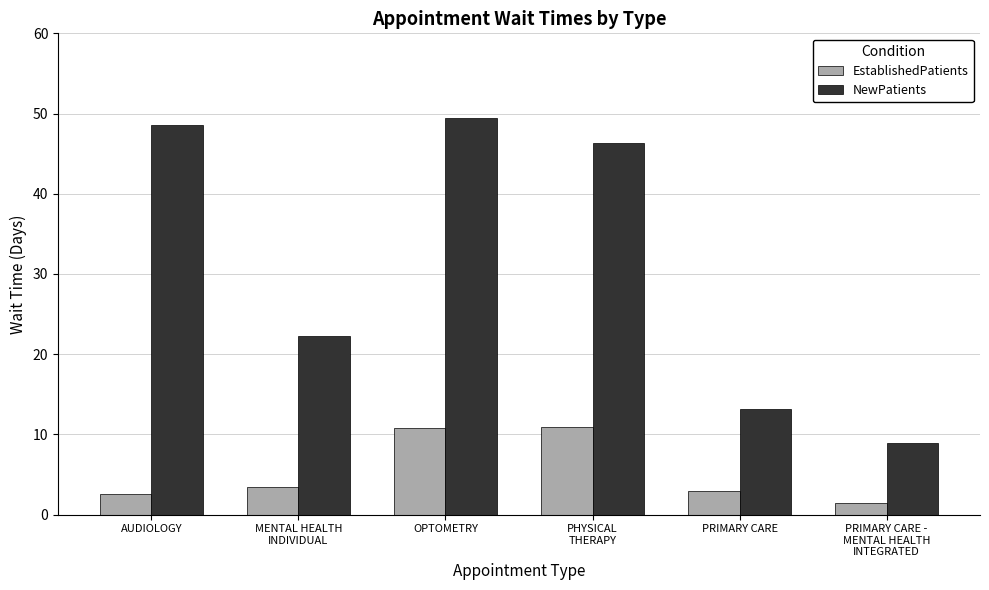

How many categories are shown in the chart?

6